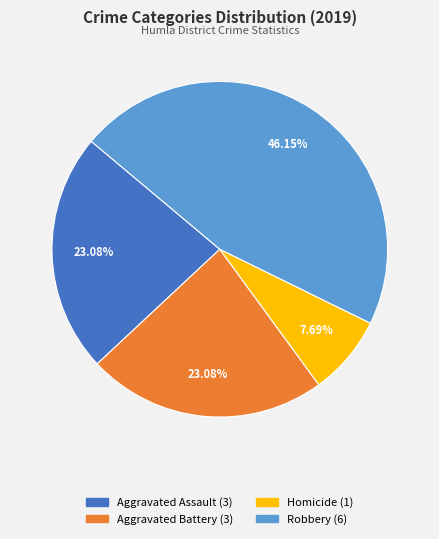

Does any single category account for the majority?

No